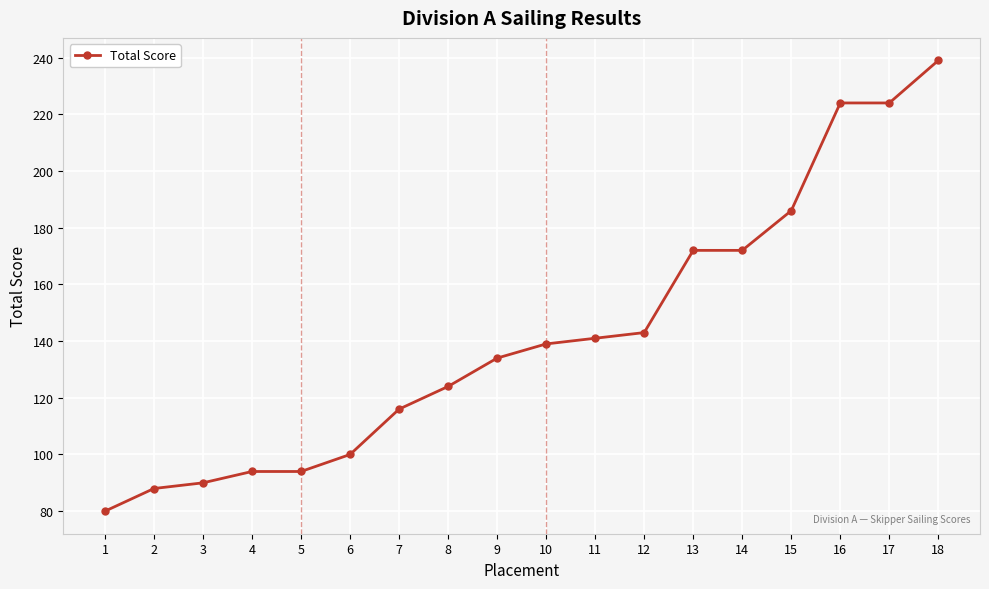

What is the approximate value at 16?

224